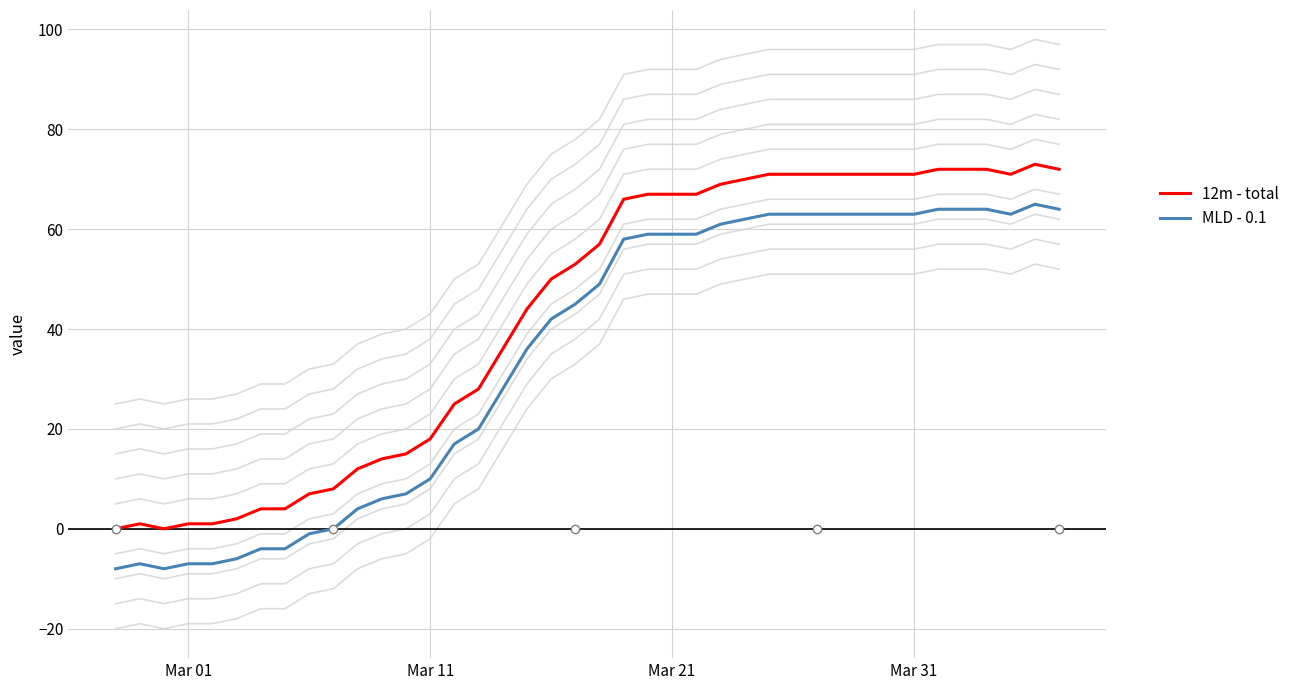

The MLD - 0.1 series shows -3 at Mar 01. True or false?

False